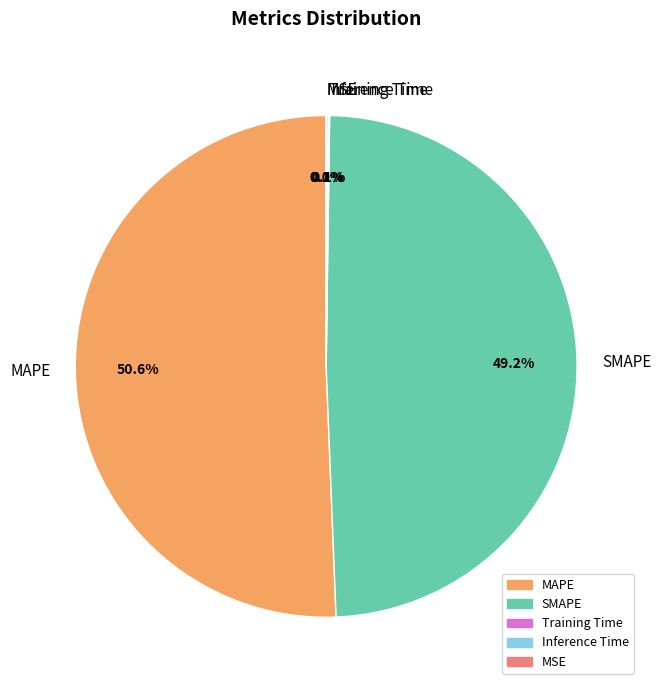

Which slice represents more than half of the pie?

MAPE